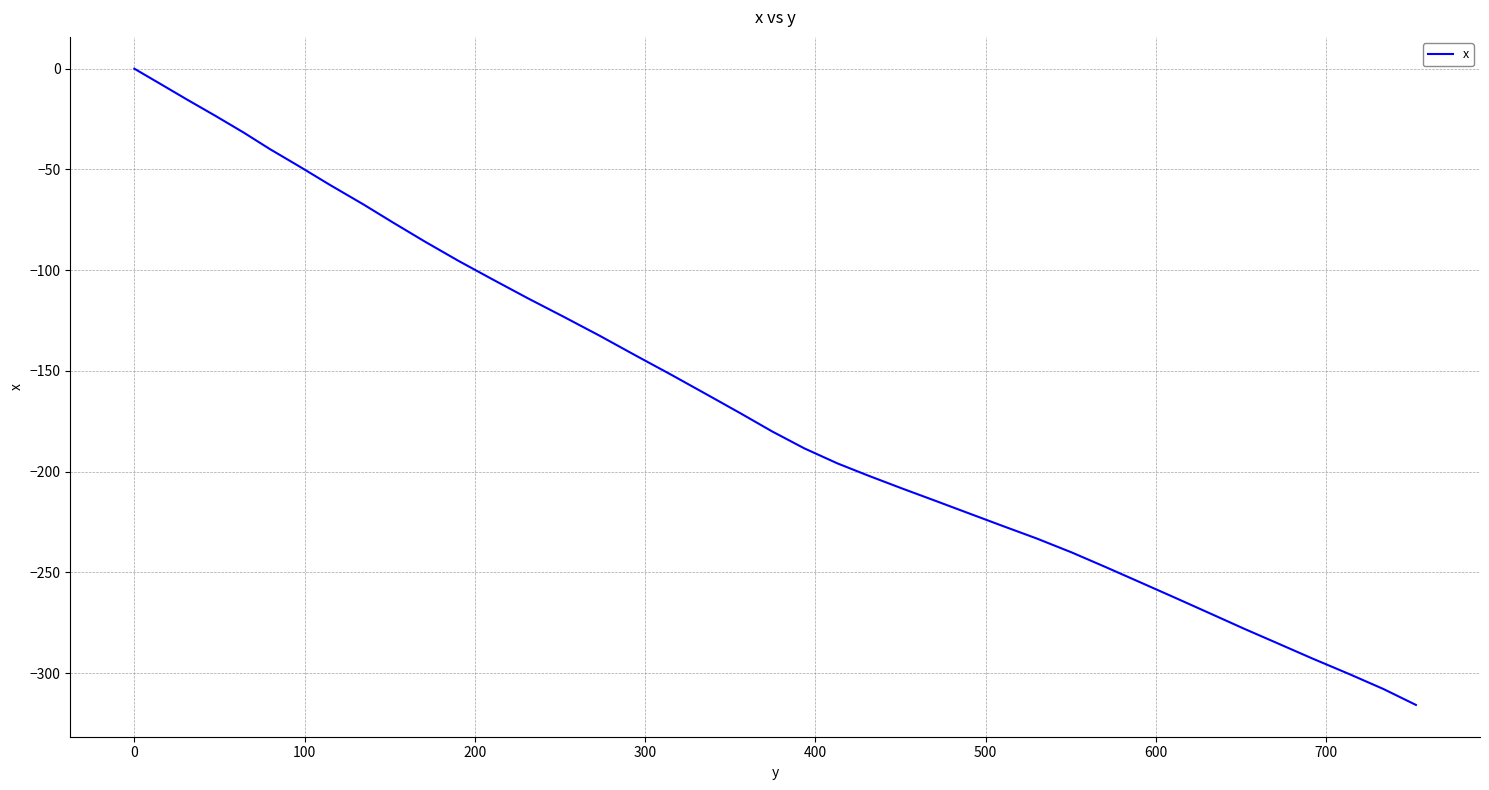

What is the difference between the maximum and minimum values?

315.8